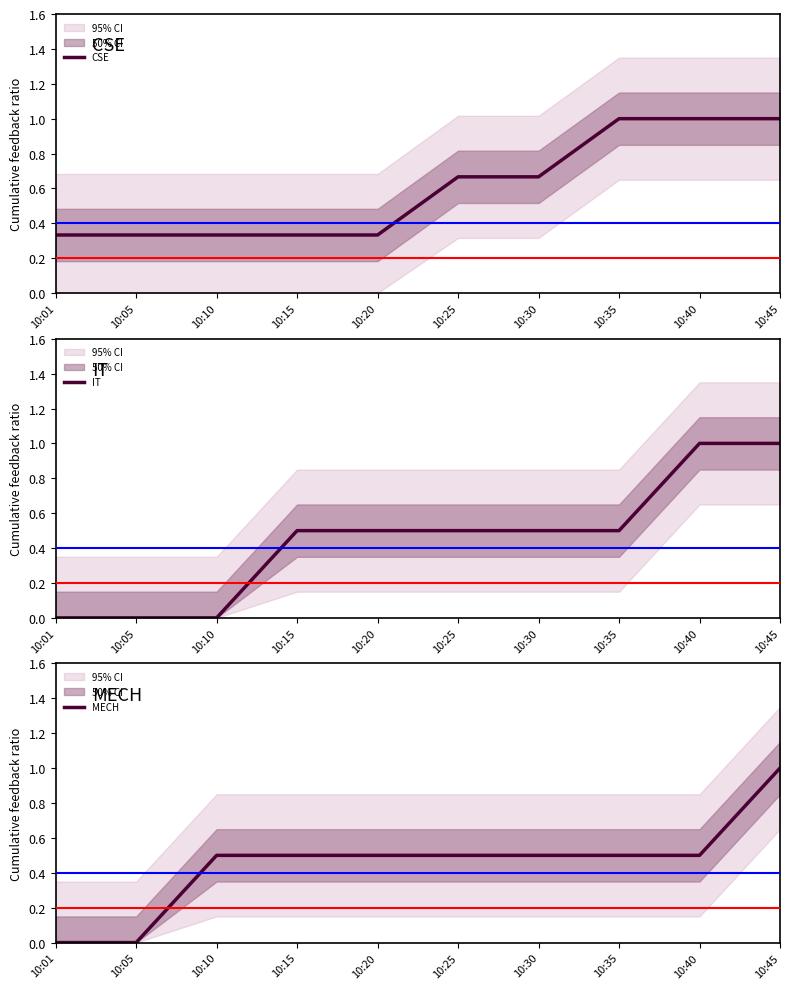

Between 10:10 and 10:25, which is larger?

10:25